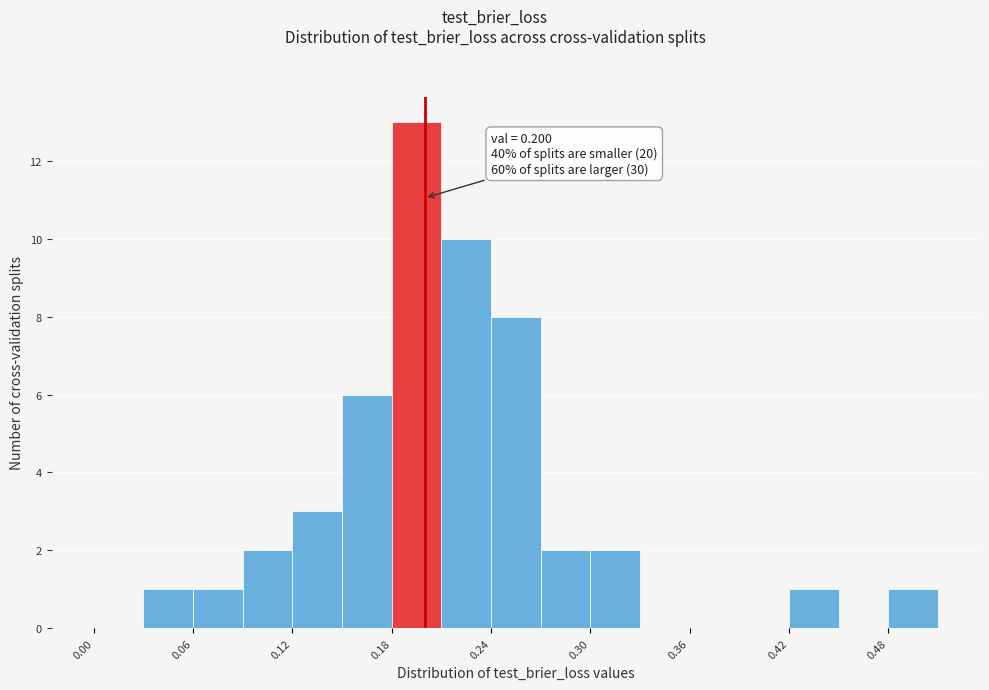

Around what value on the x-axis is the tallest bar? Give the approximate position of its centre, as read against the axis.

0.20